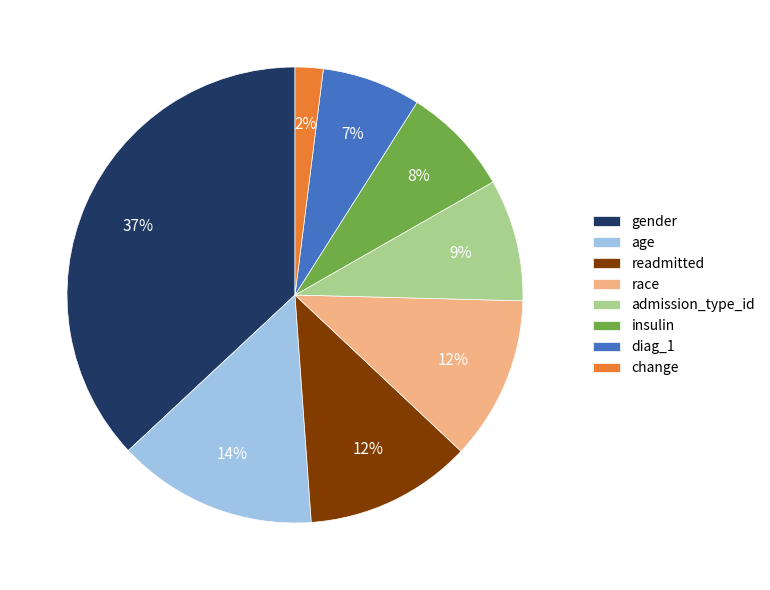

Do readmitted and insulin together represent more than half of the pie?

No